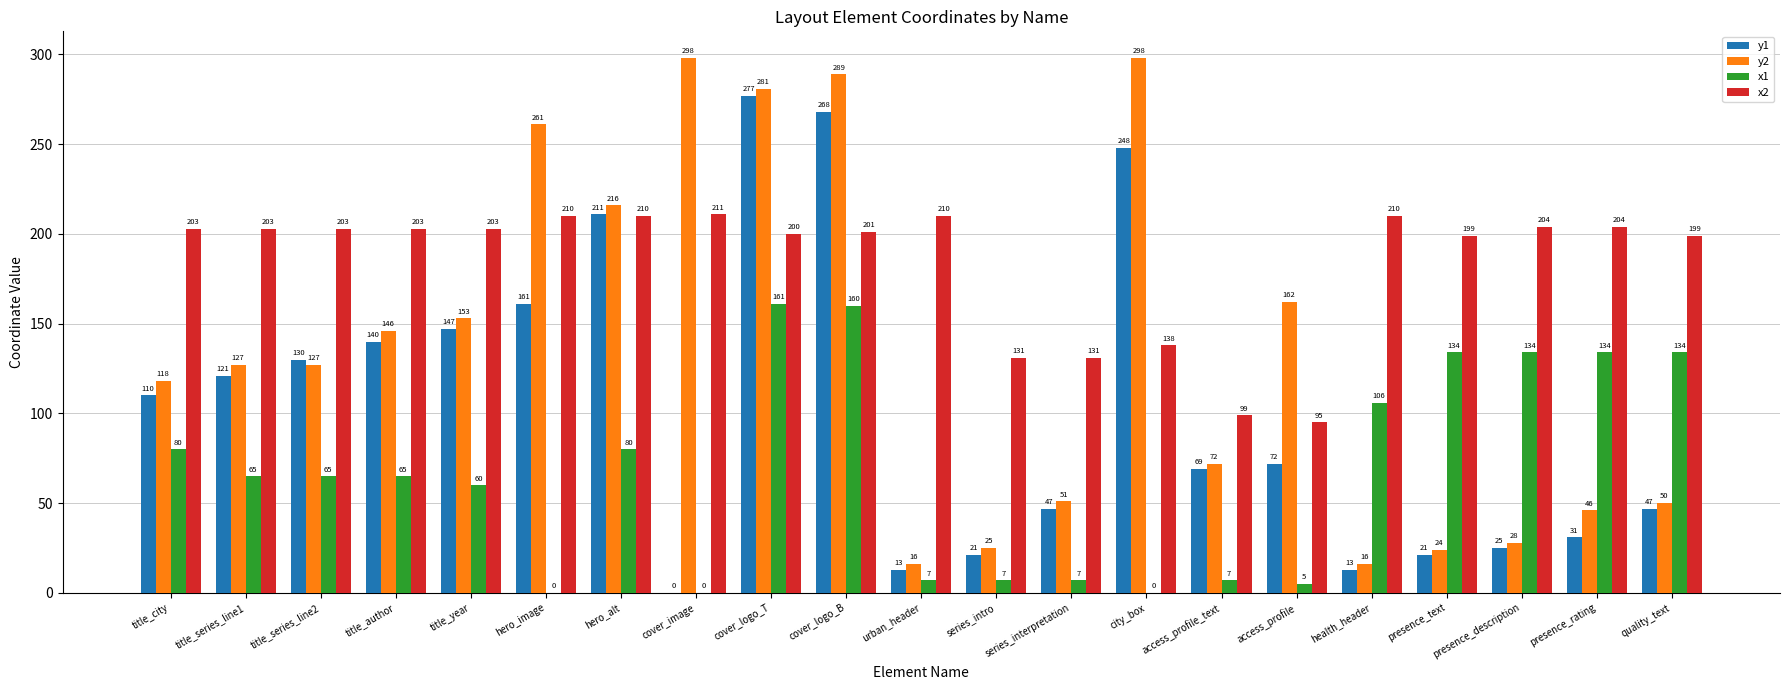

Is it true that x1 equals 60 at title_year?

True